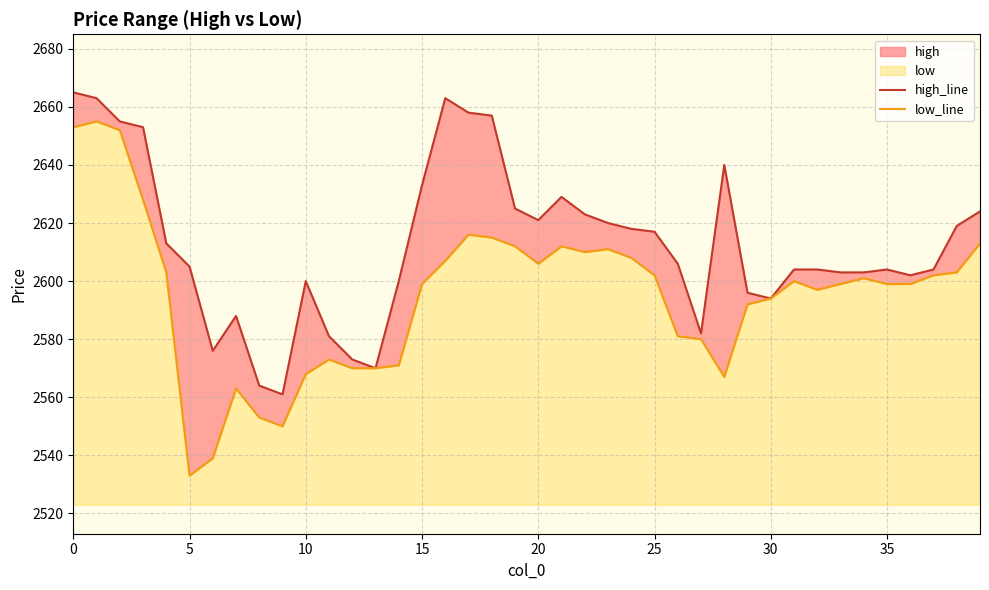

At how many categories does at least one series exceed 2547?

40